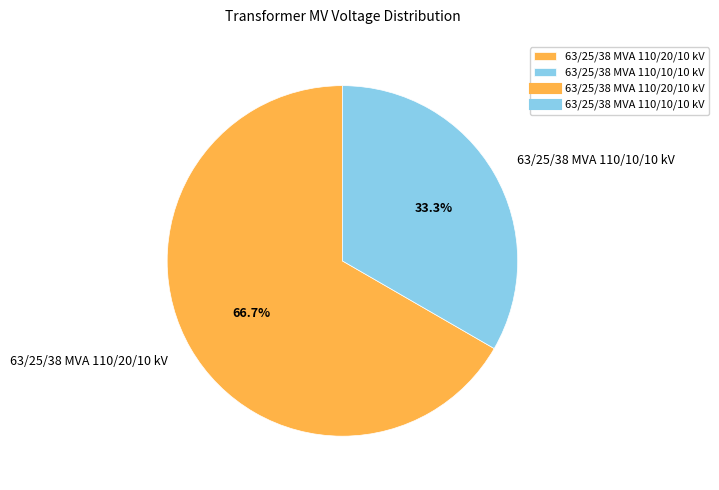

How many segments does this pie chart have?

2